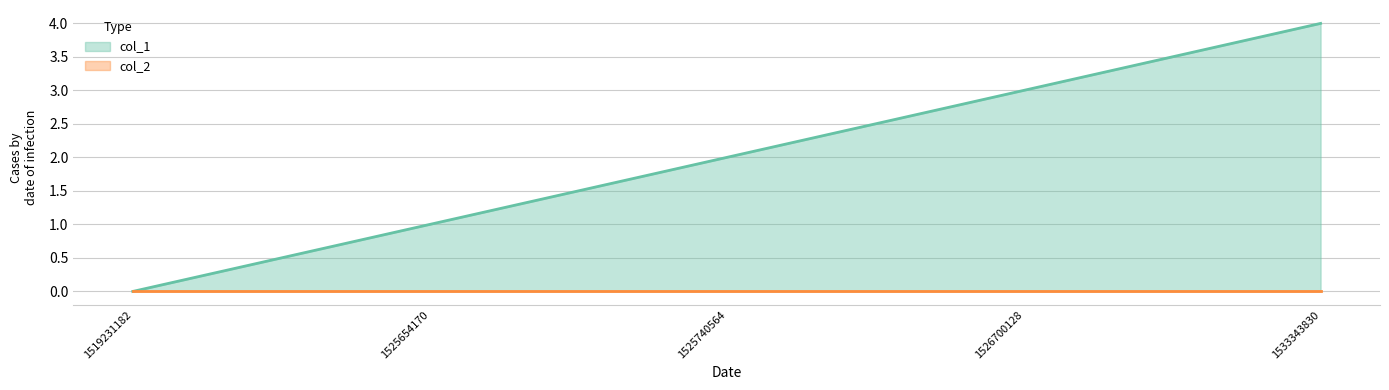

What is the value of the 4th point from the left?

3